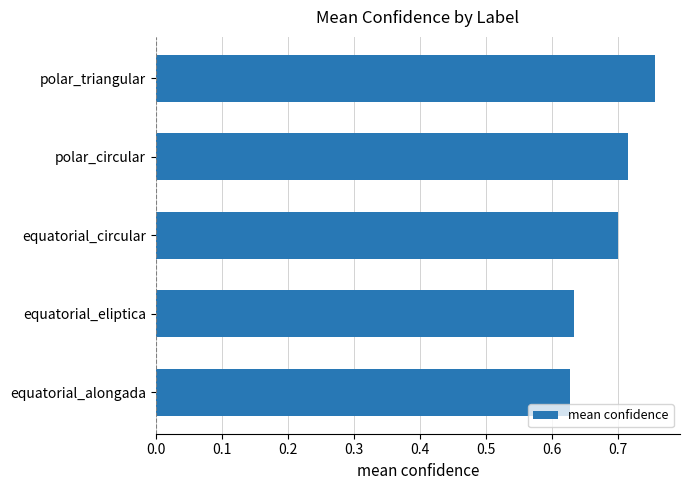

The value at equatorial_circular is 0.7. True or false?

True